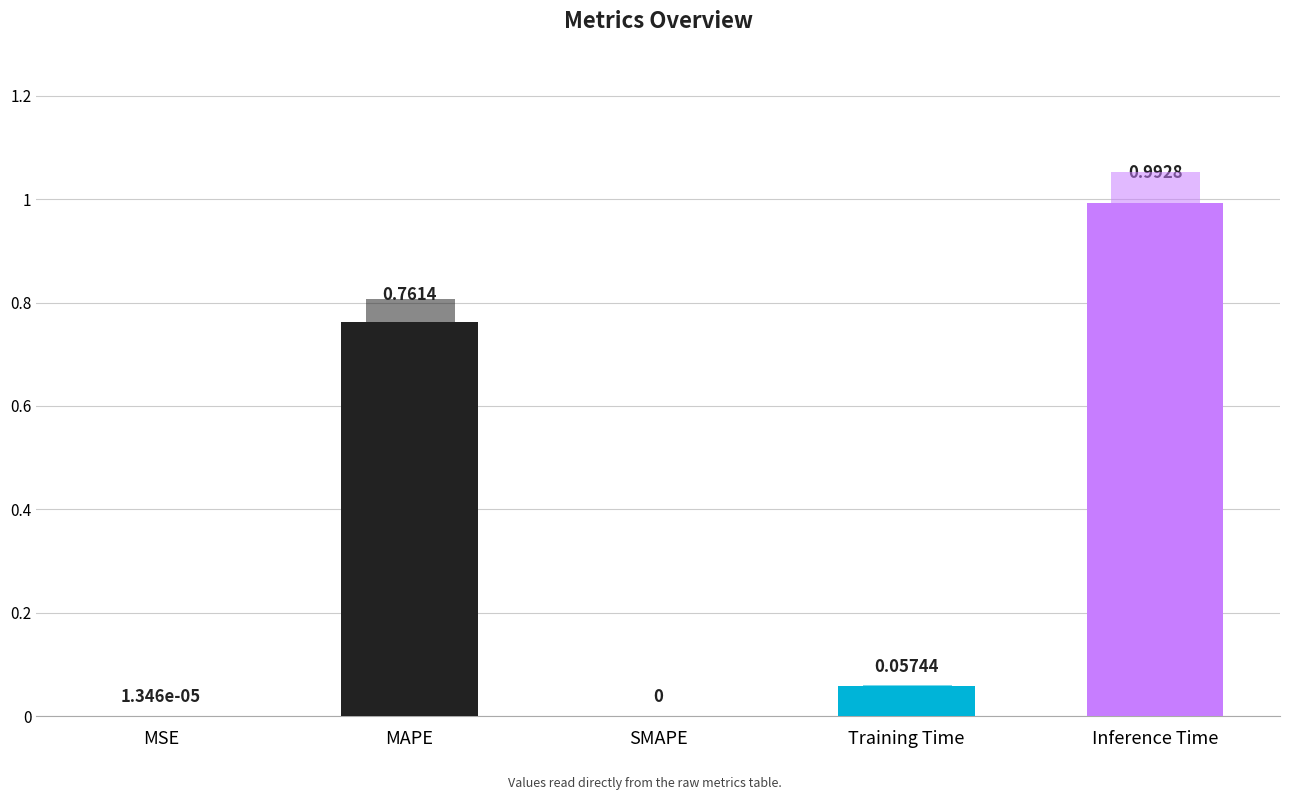

Which label corresponds to the largest value in the chart?

Inference Time